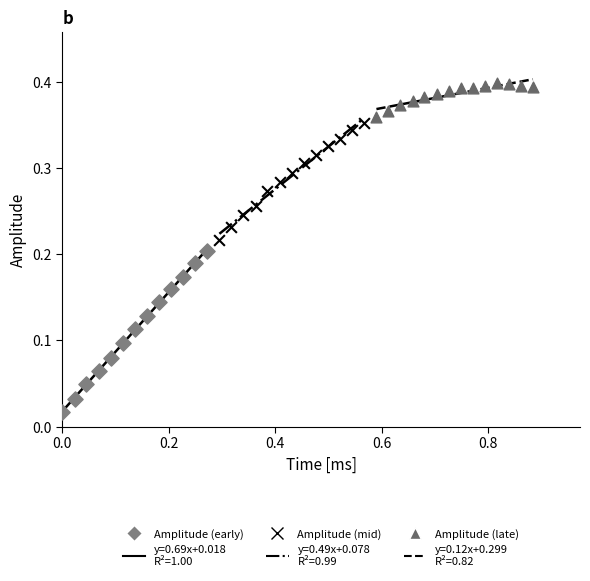

Which series has the widest spread of Y values?

Amplitude (early)